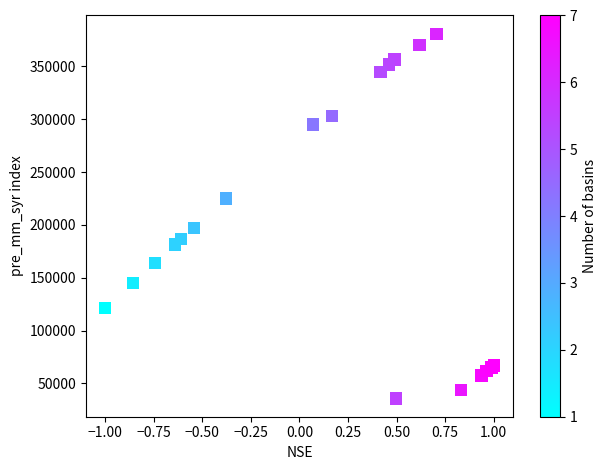

What Y value in the scatter plot is closest to 208287?

197248